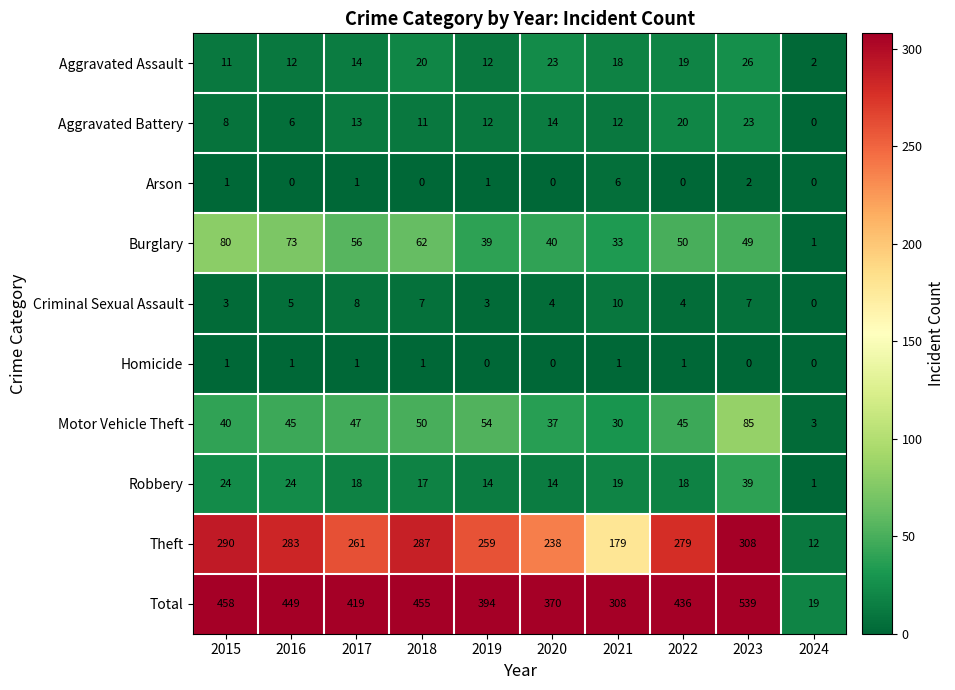

Is it true that Arson equals 2 at 2024?

False